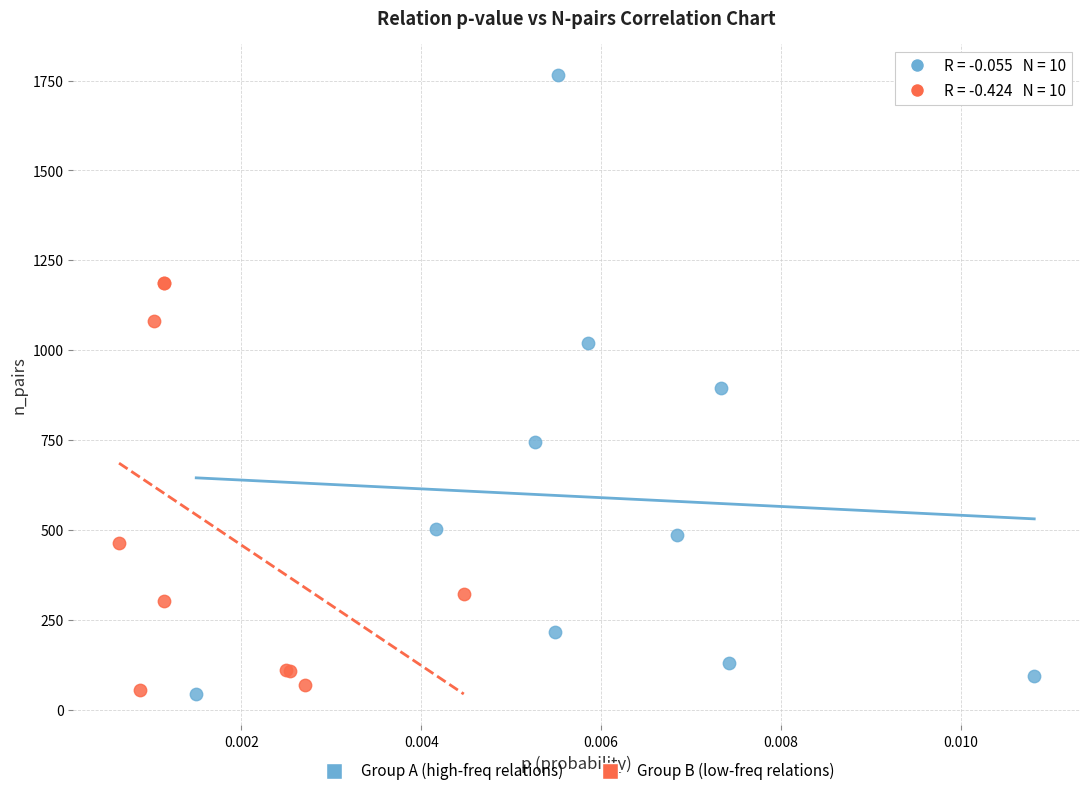

Which series reaches the maximum Y coordinate?

Group A (high-freq relations)